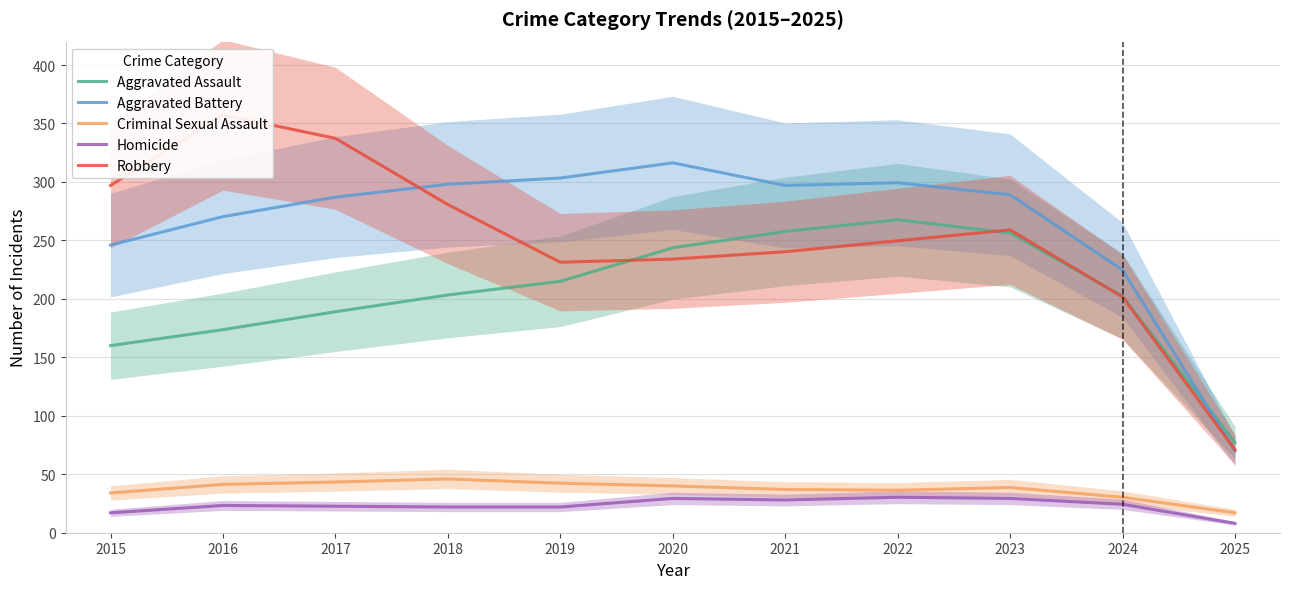

Where is the first local minimum for Homicide?

2021